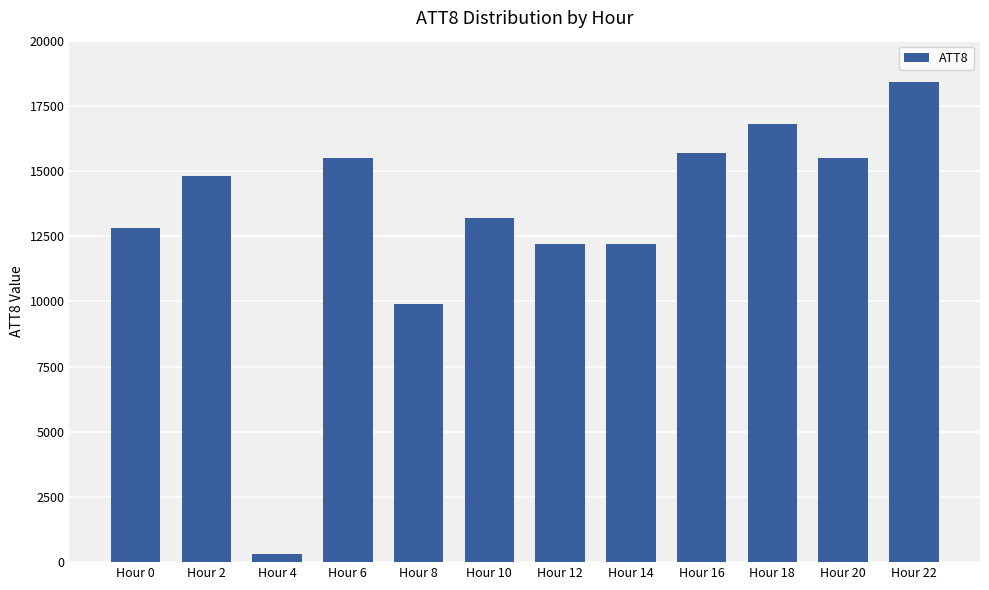

True or false: the data shows 12800 at Hour 0.

True